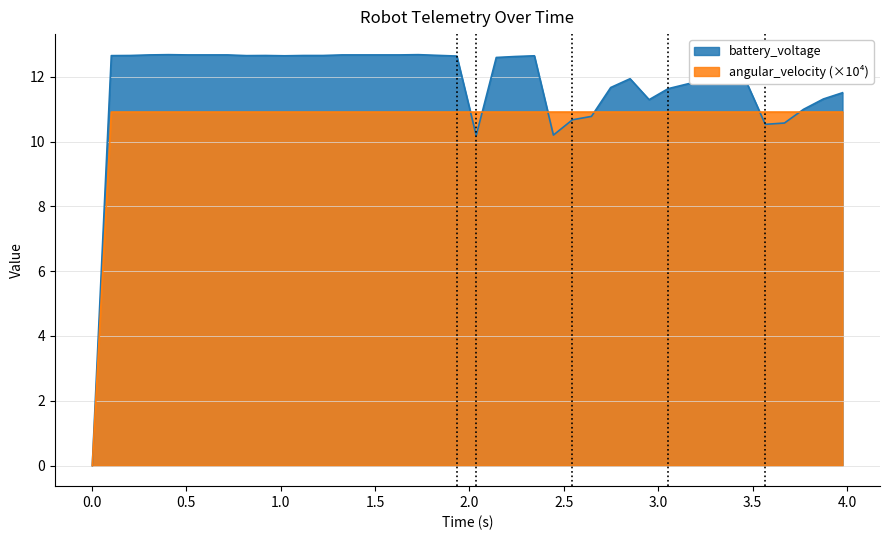

What is the highest value of the battery_voltage series?

12.7